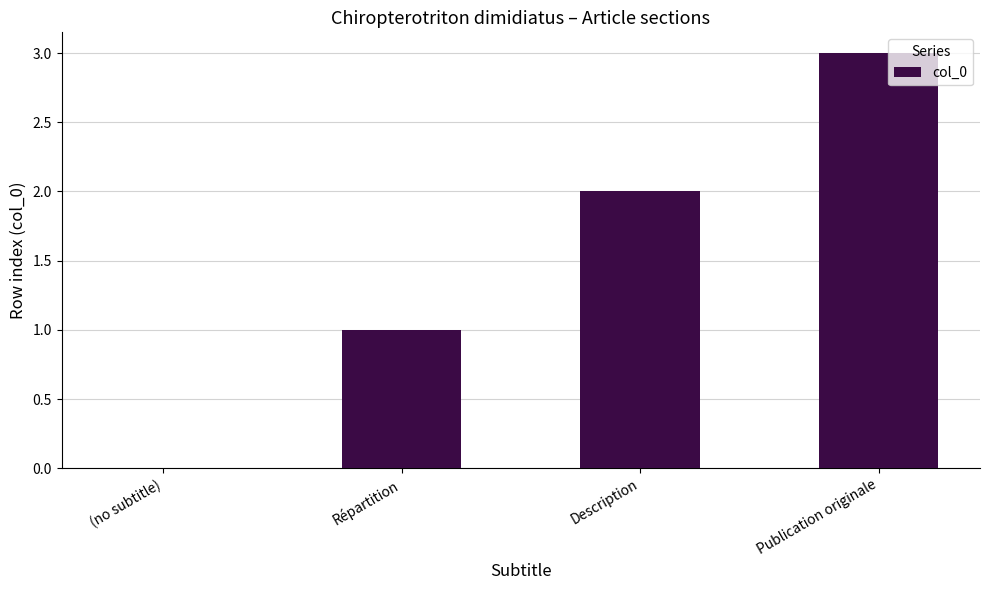

What is the approximate value at Publication originale?

3